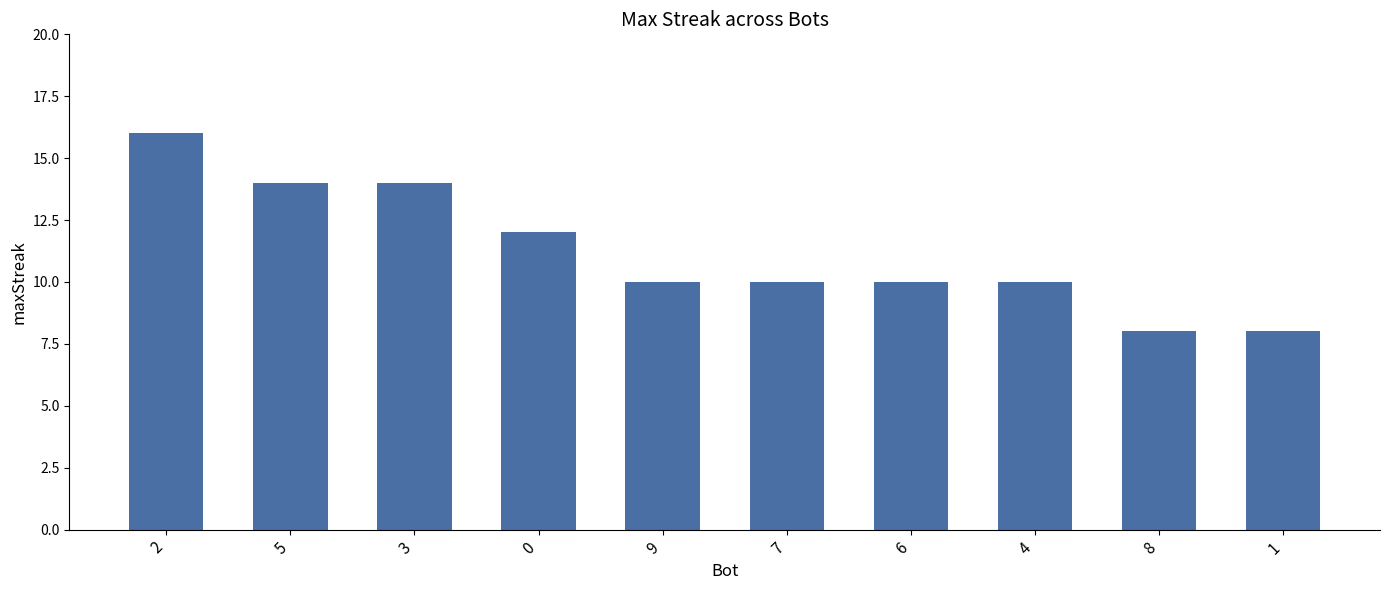

What is the value of the 10th bar from the left?

8